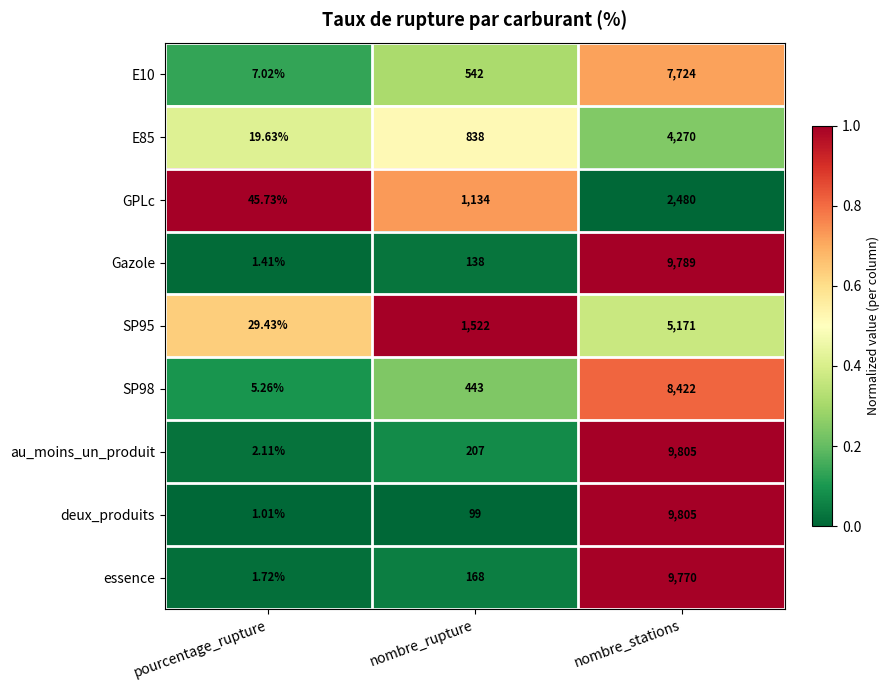

What is the spread (max minus min) of values at nombre_stations?

7325.0